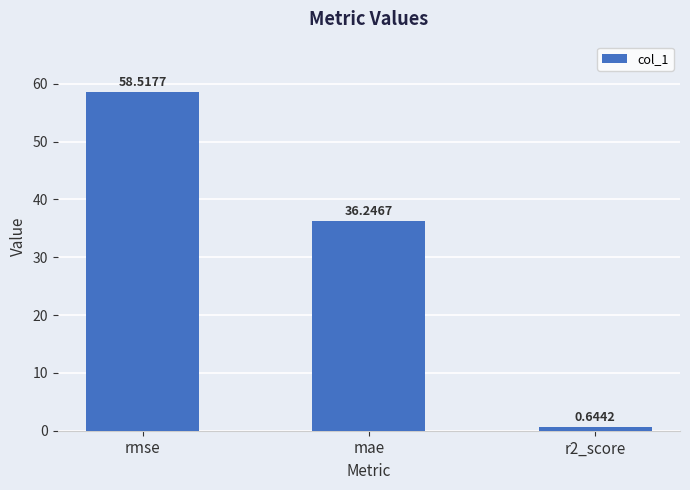

Rank the categories by value from lowest to highest.

r2_score, mae, rmse